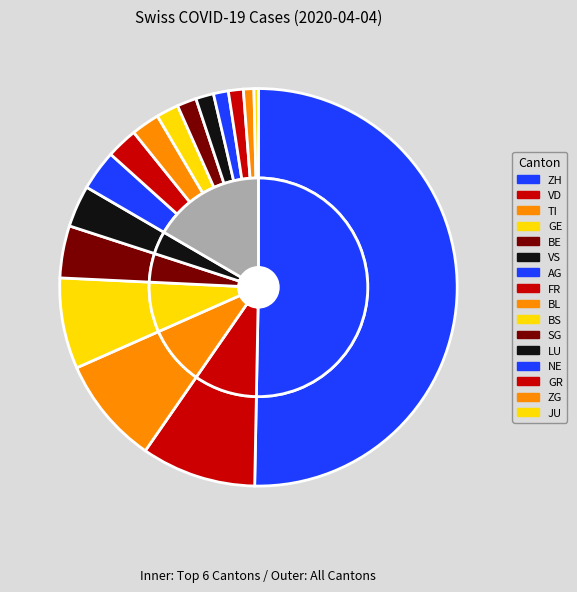

Does ZH represent more than half of the total?

Yes